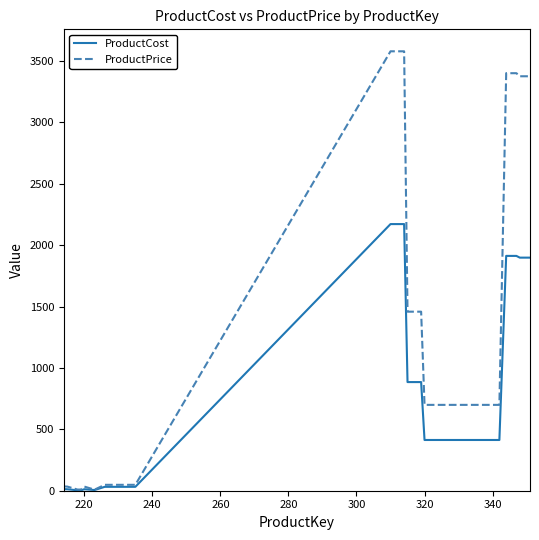

List the series in order of their overall mean, lowest first.

ProductCost, ProductPrice